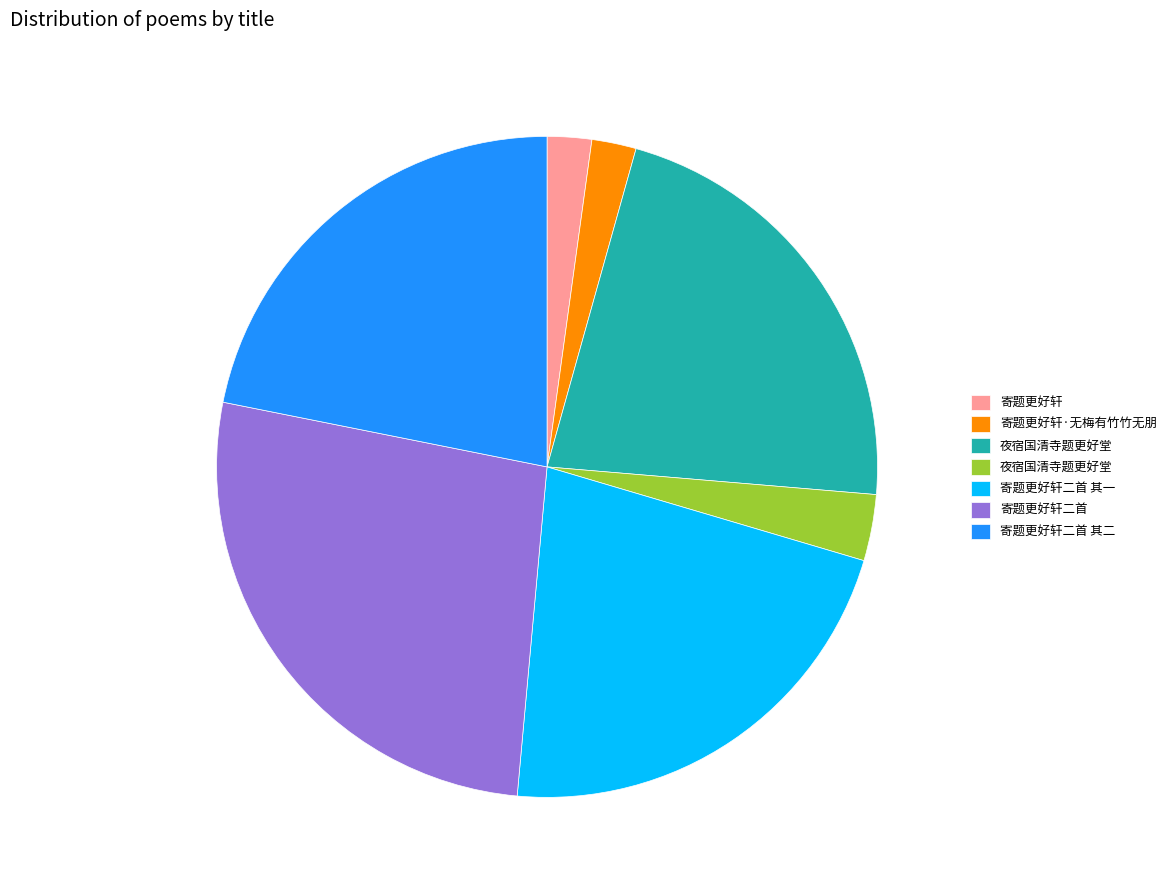

Does any single category account for the majority?

No